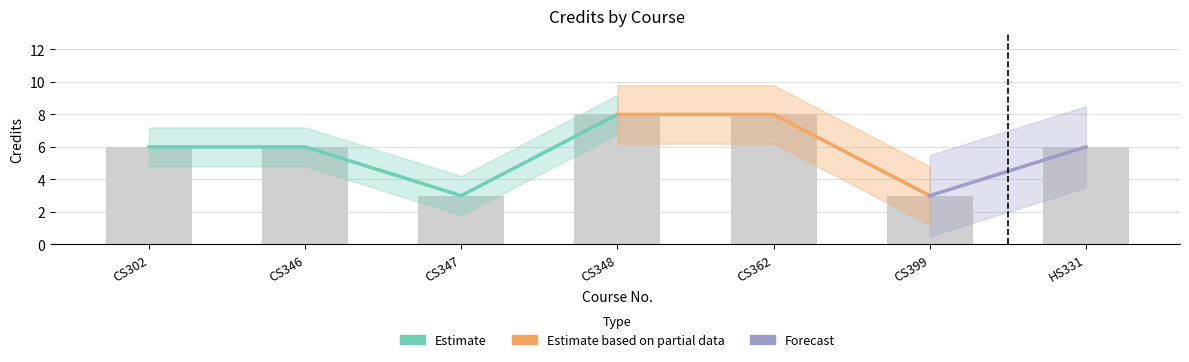

What is the smallest value displayed?

3